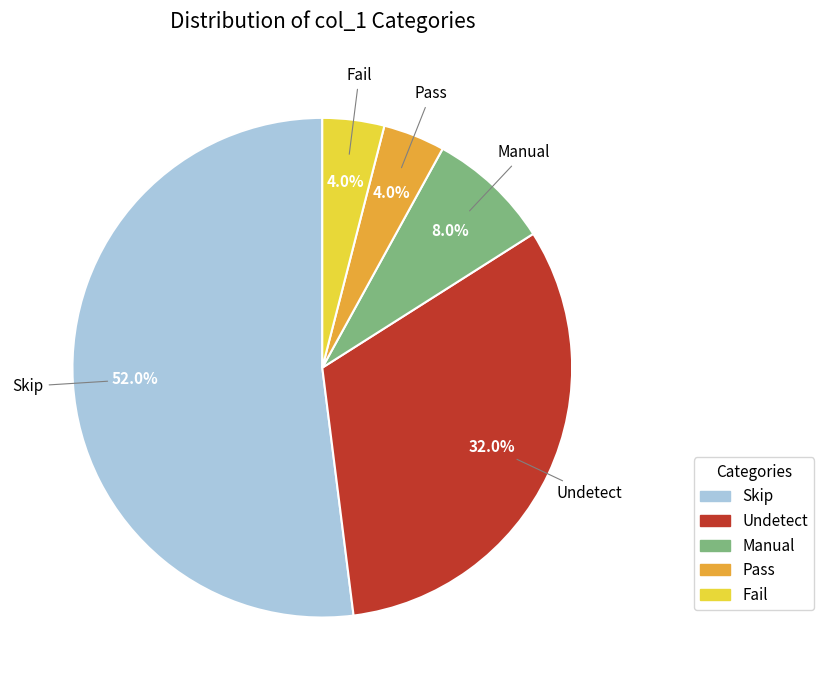

To the nearest percent, what is the combined percentage of Fail and Pass?

8%